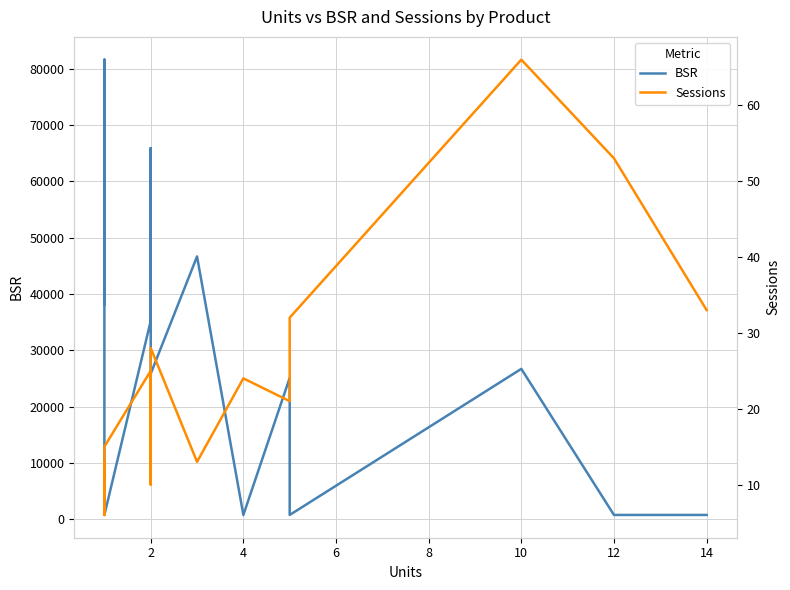

Reading right to left, what are all the values shown in this chart?

BSR: 736	736	26687	736	25084	736	46657	25829	65902	35205	736	81616	71427	38177
Sessions: 33	53	66	32	21	24	13	28	10	25	15	6	13	9